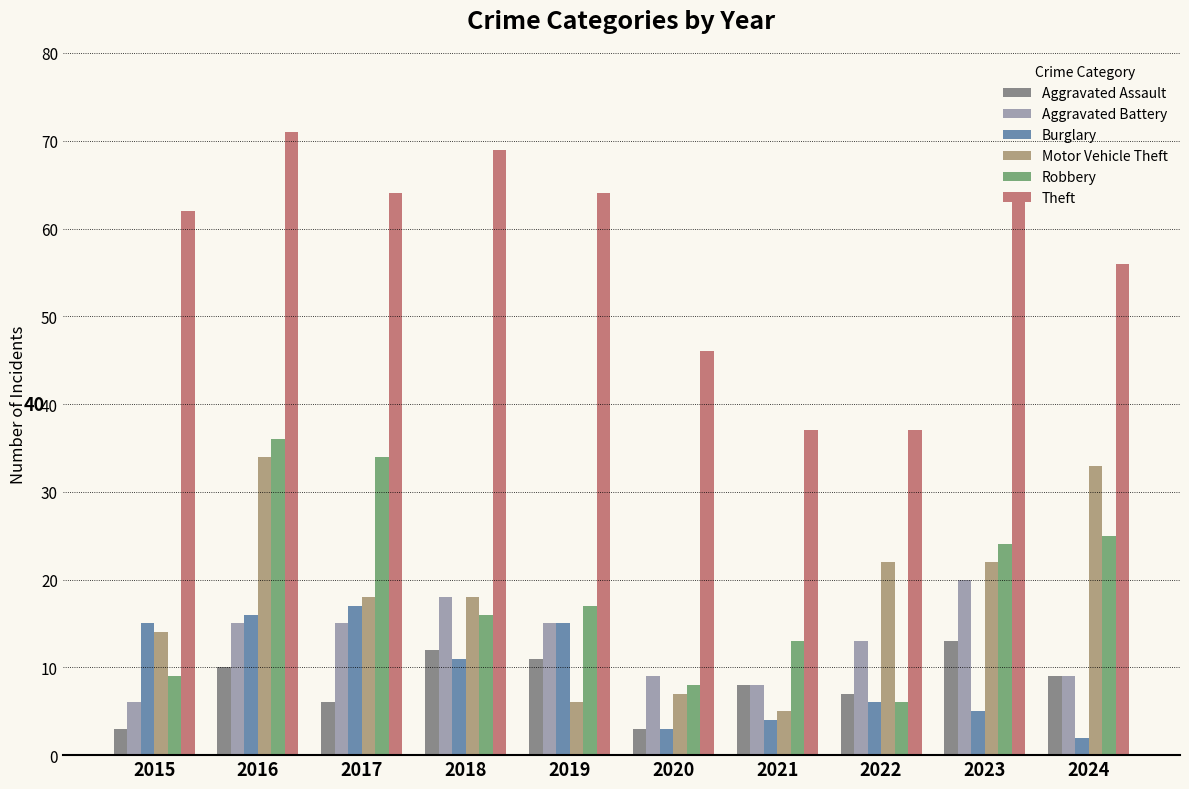

How many groups of bars are there?

10